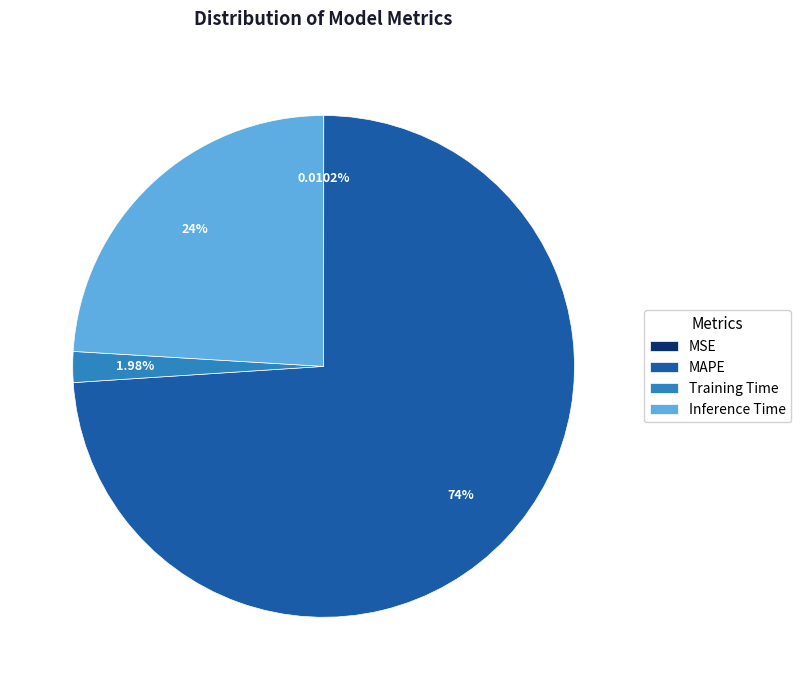

What is the largest slice in the pie chart?

MAPE